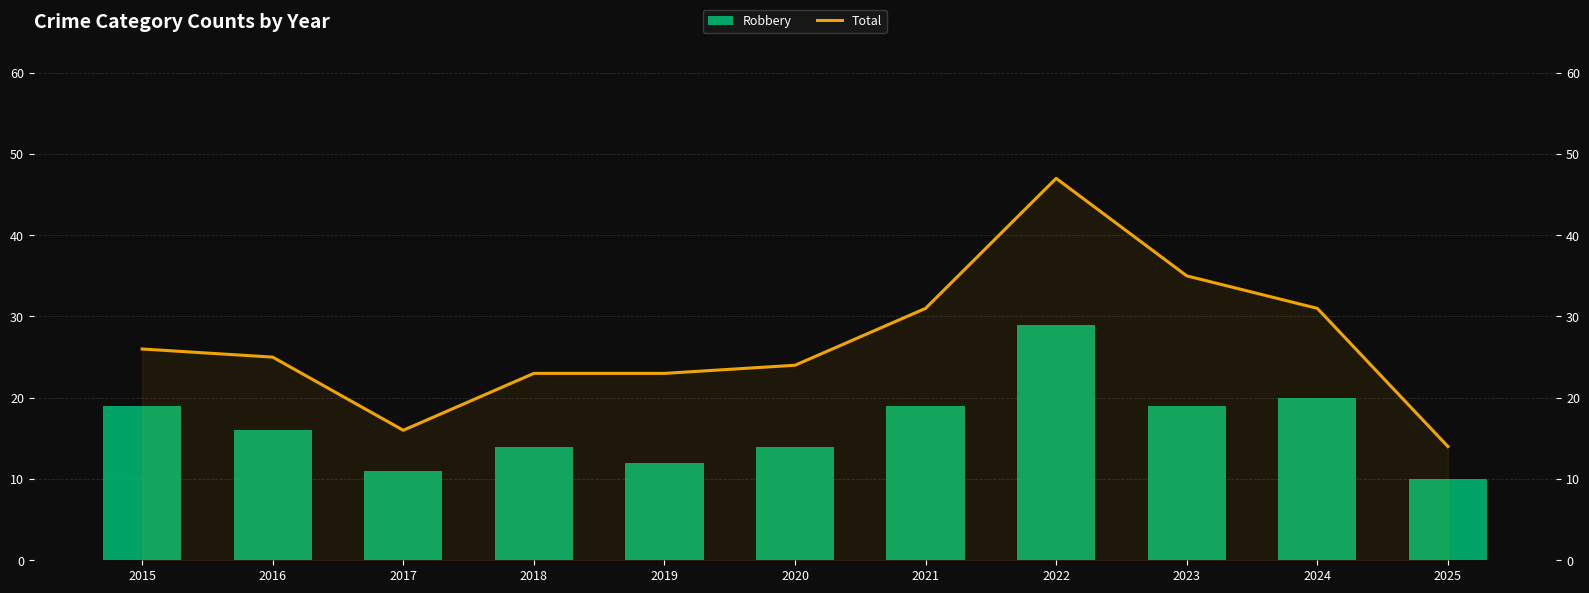

At which category is the sum across all series the highest?

2022